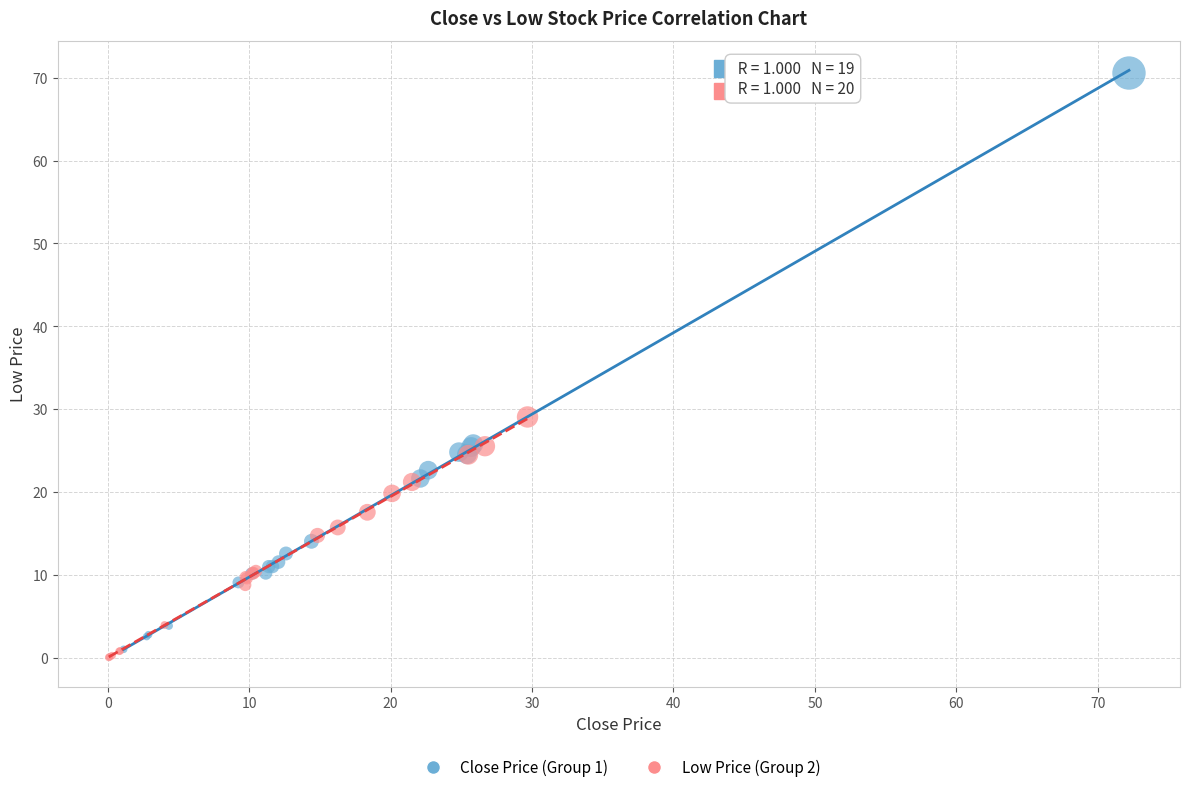

Which series has the largest Y range (max minus min)?

Close Price (Group 1)